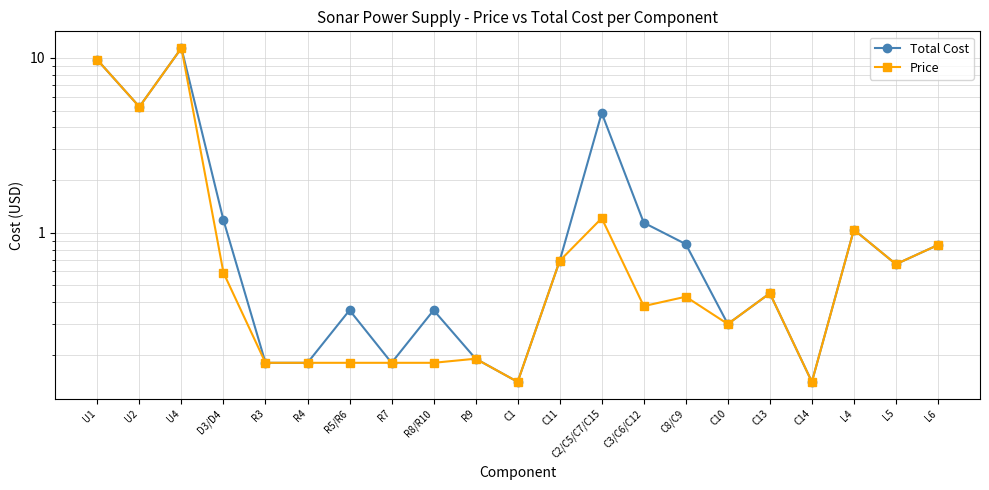

Count the number of data series in this chart.

2